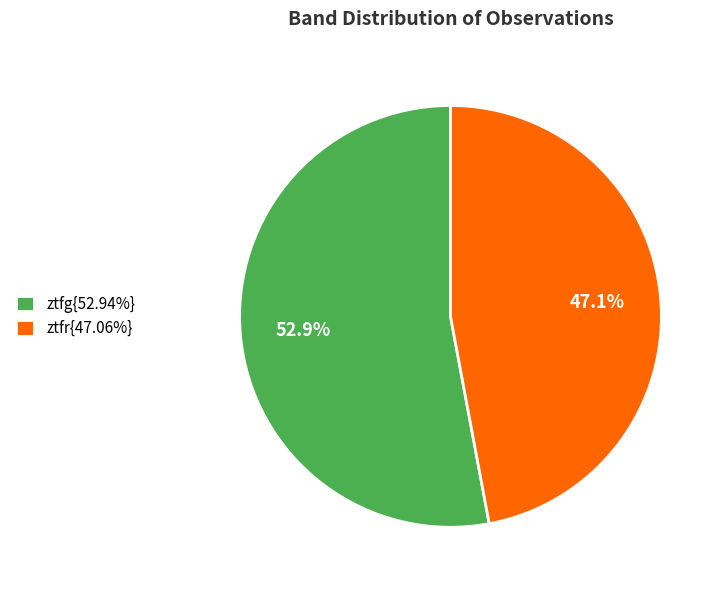

Approximately how many times larger is the value at ztfg{52.94%} compared to ztfr{47.06%}?

1.1